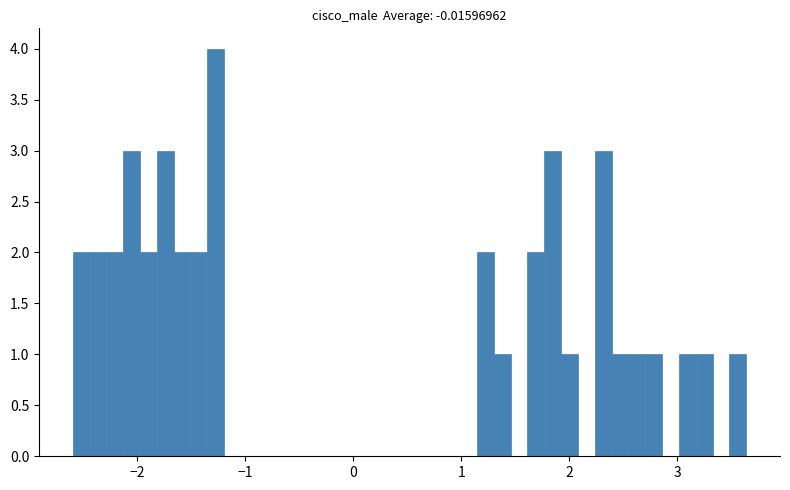

Read against the x-axis, roughly where is the centre of the tallest bar?

-1.3